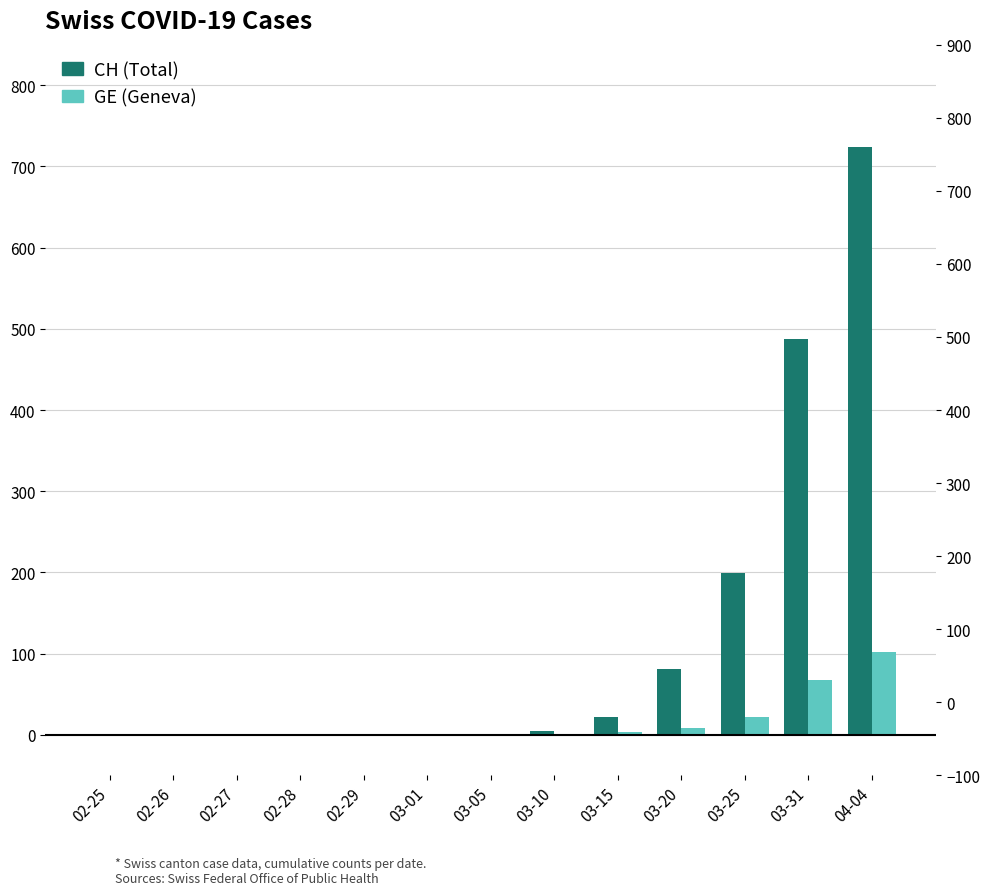

The value of CH (Total) at 03-20 is 146. True or false?

False